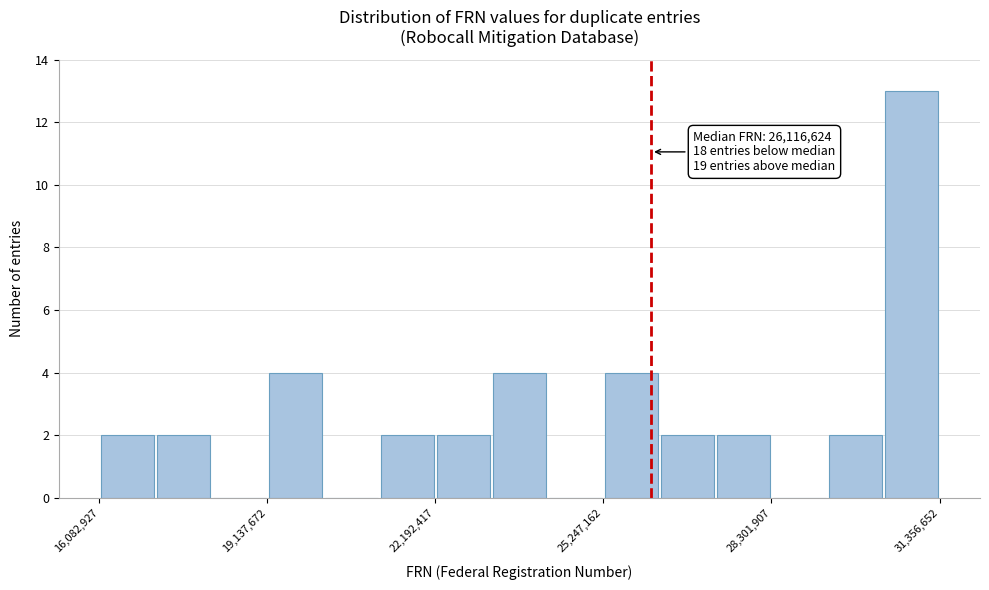

Around what value on the x-axis is the tallest bar? Give the approximate position of its centre, as read against the axis.

31000000